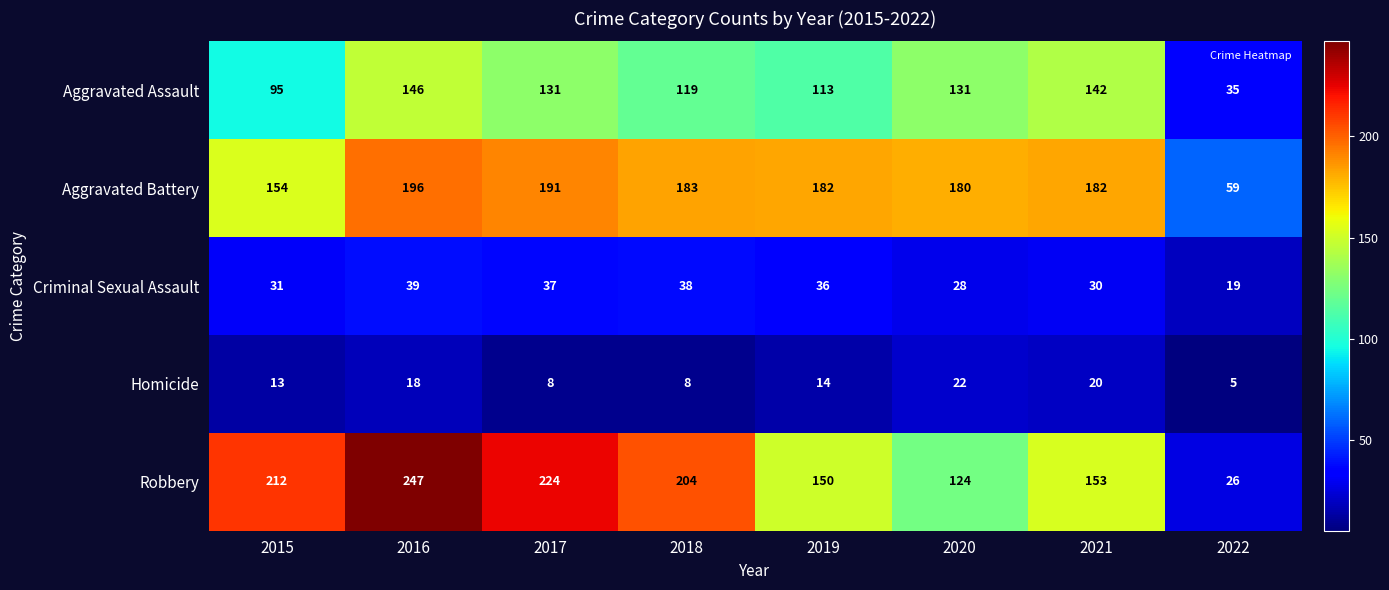

What is the difference between the maximum and second lowest values in the Criminal Sexual Assault series?

11